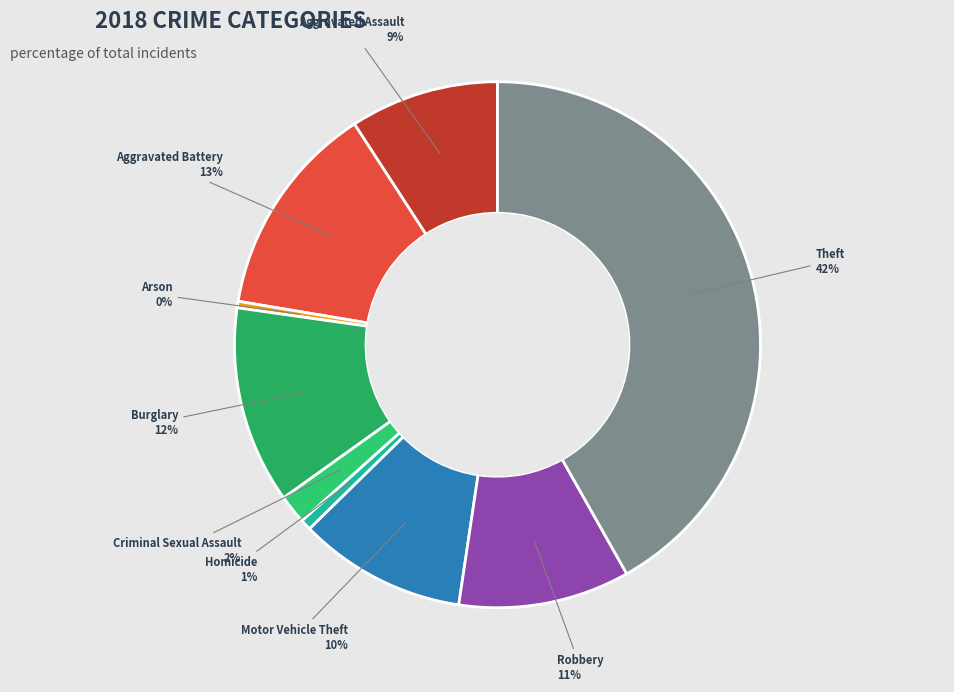

Which slice is the largest?

Theft